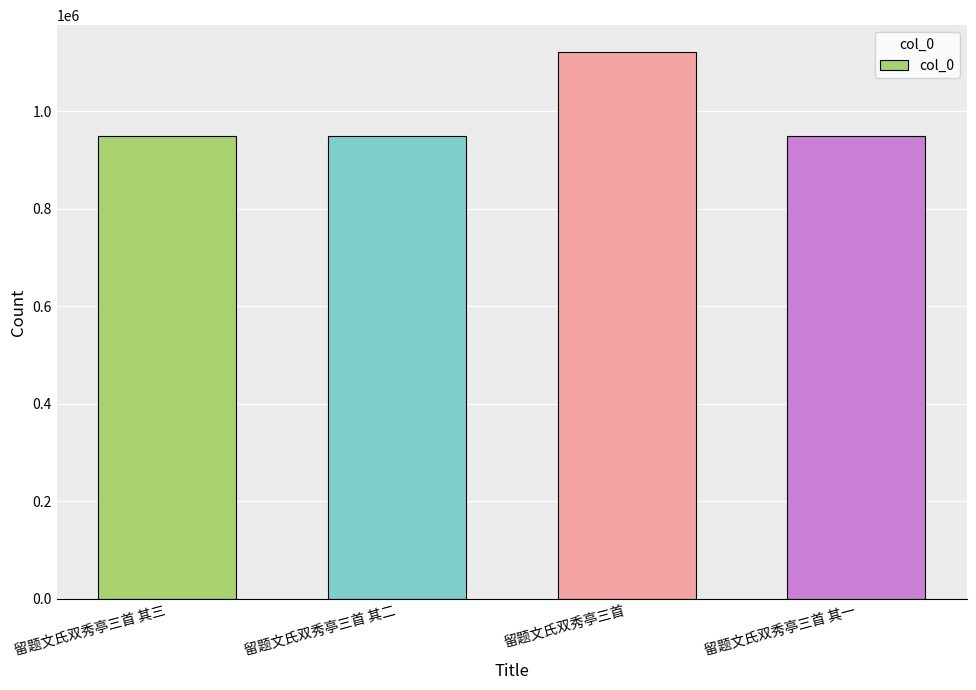

What is the sum of all values?

3965498